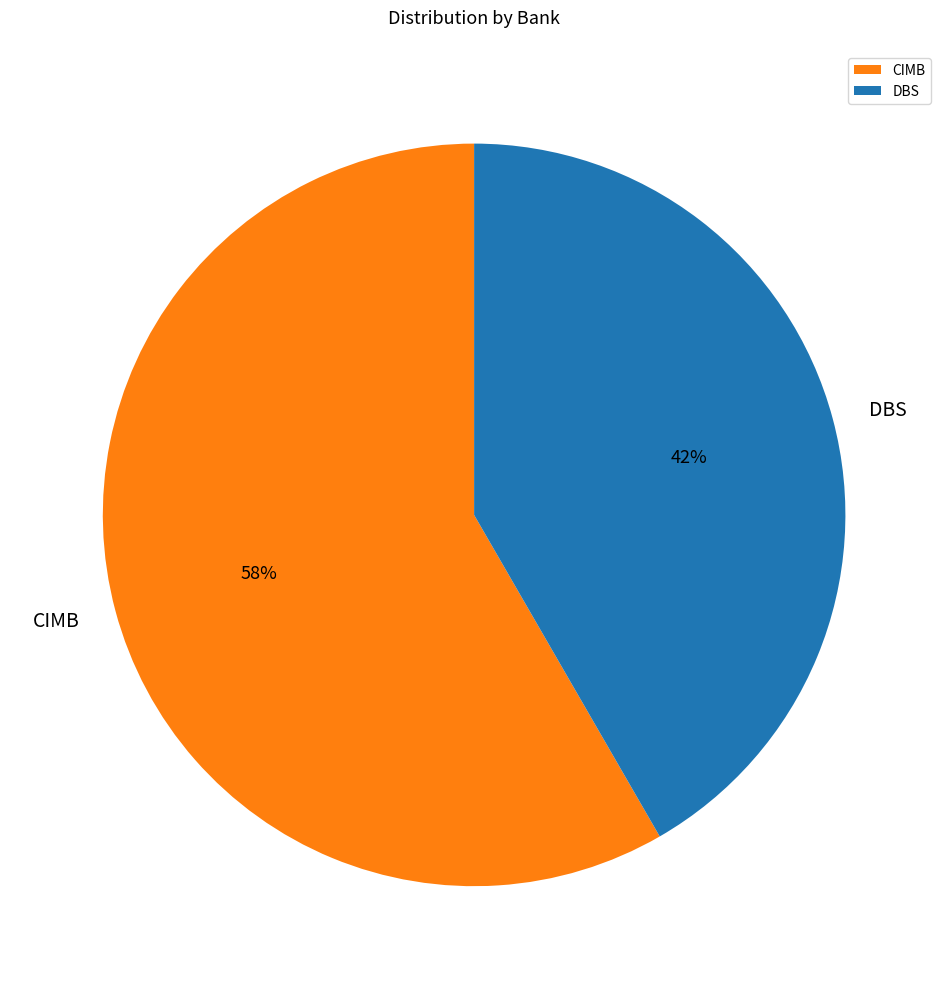

Which category has the smallest portion of the pie?

DBS